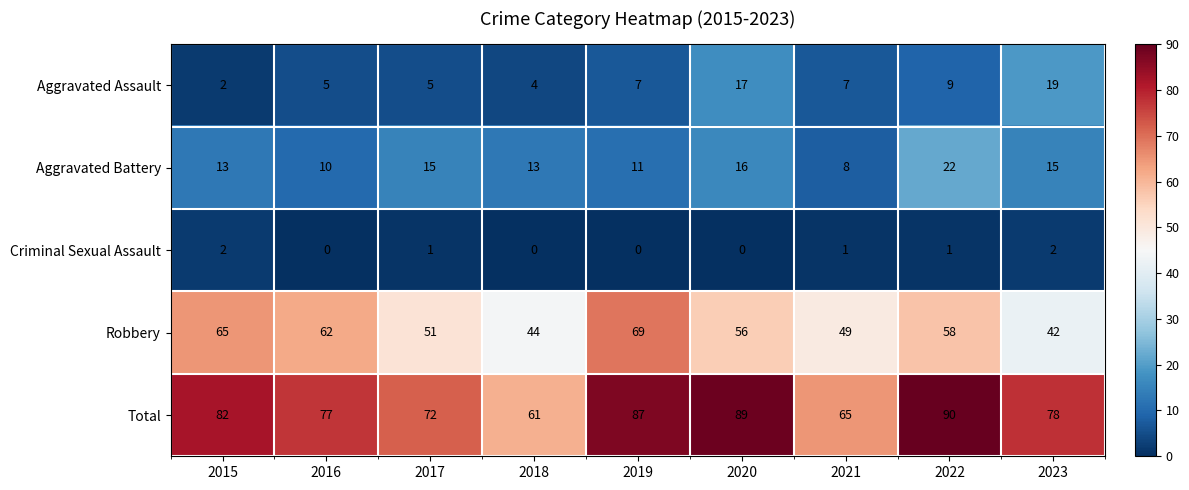

True or false: Criminal Sexual Assault has a value of 0 at 2019.

True